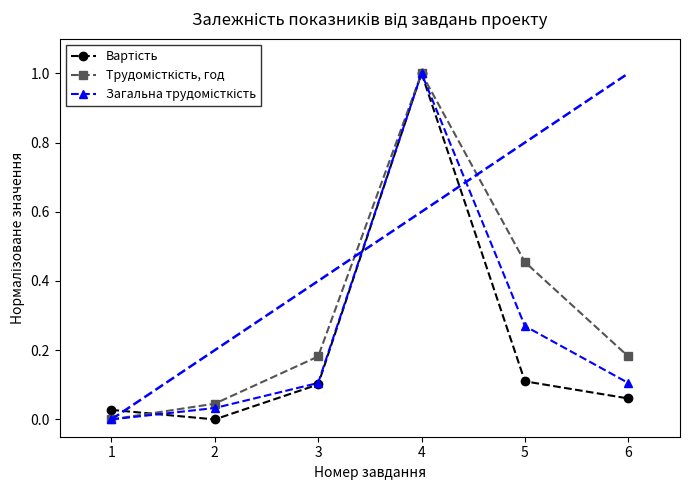

At which category is the sum across all series the highest?

4